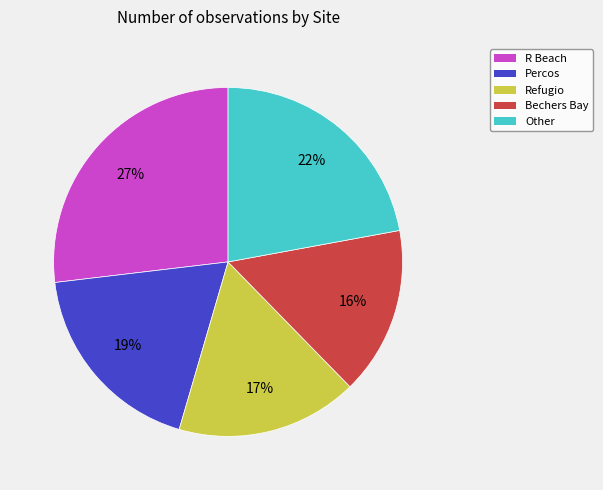

Which category has the biggest portion of the pie?

R Beach